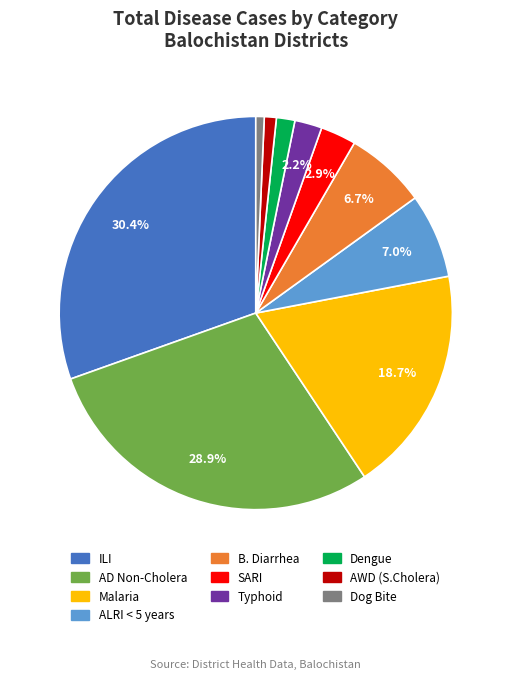

Which has a higher value, AWD (S.Cholera) or SARI?

SARI